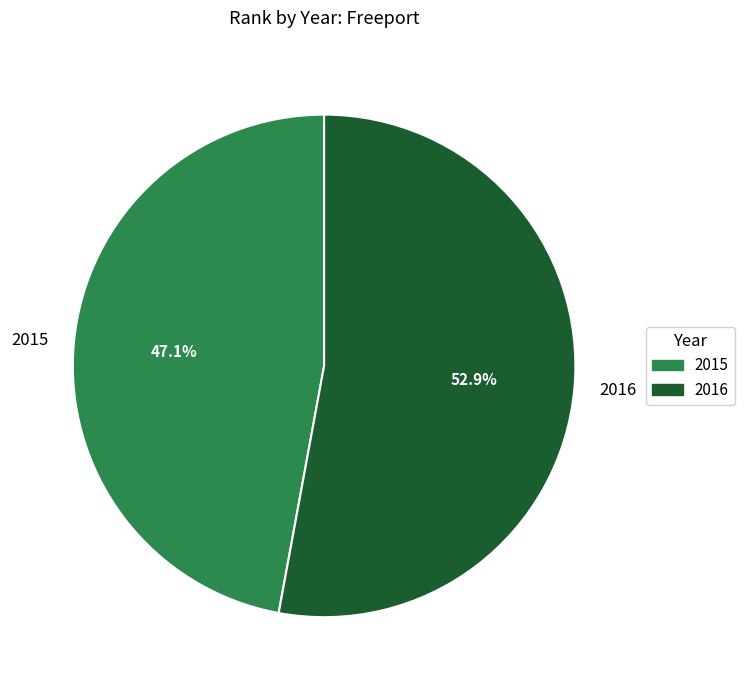

To the nearest percent, what is the combined percentage of 2015 and 2016?

100%